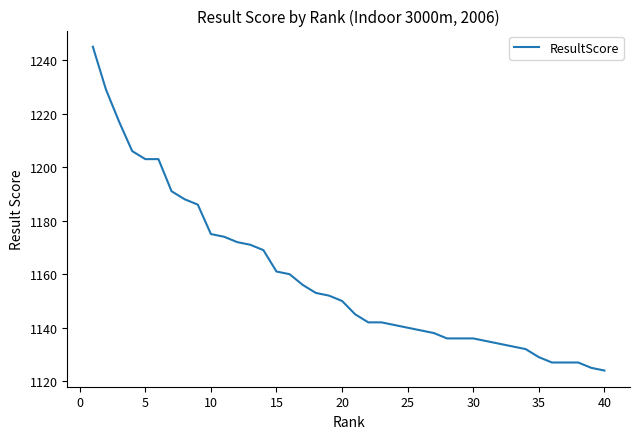

What is the greatest value displayed?

1245